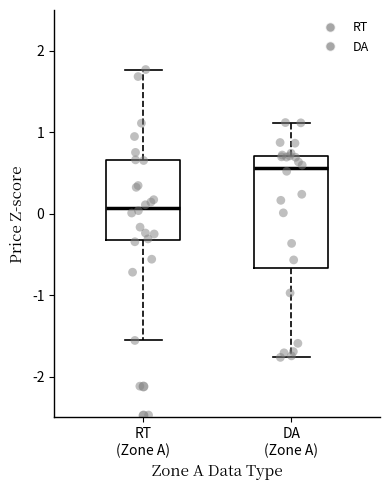

Which box is the tallest, from its lower edge to its upper edge?

DA (Zone A)